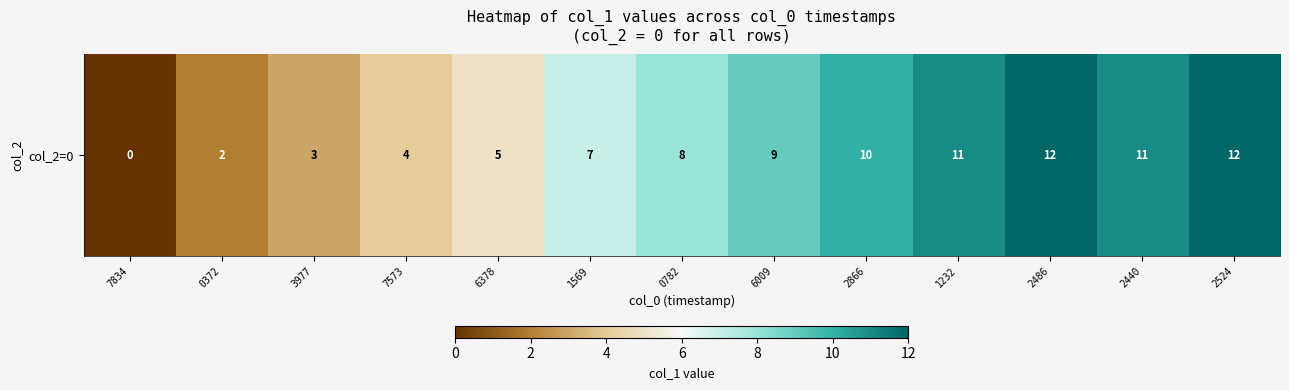

What is the approximate value at 1232?

11